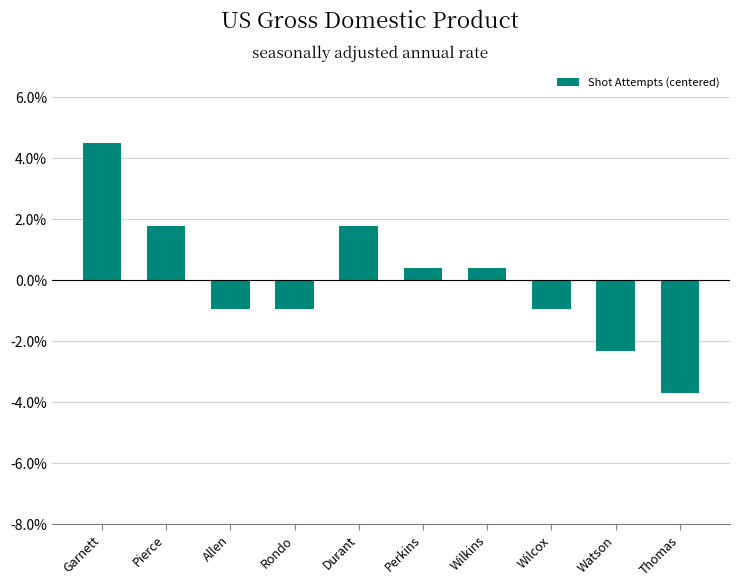

How many distinct data groups are displayed?

1